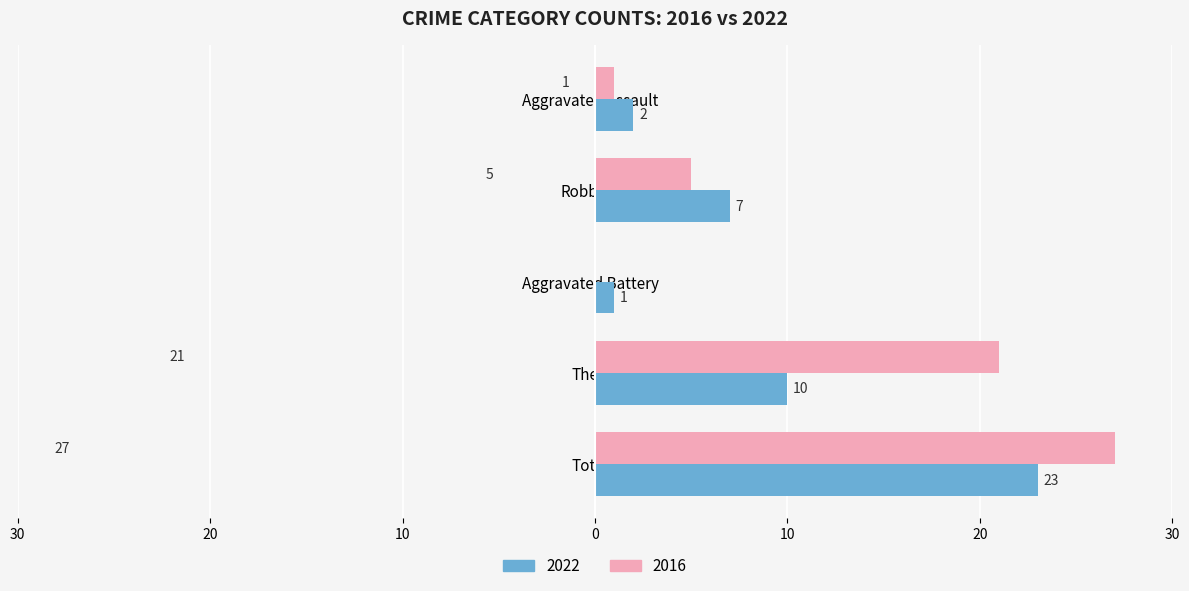

What are all the series names shown in the legend?

2022, 2016